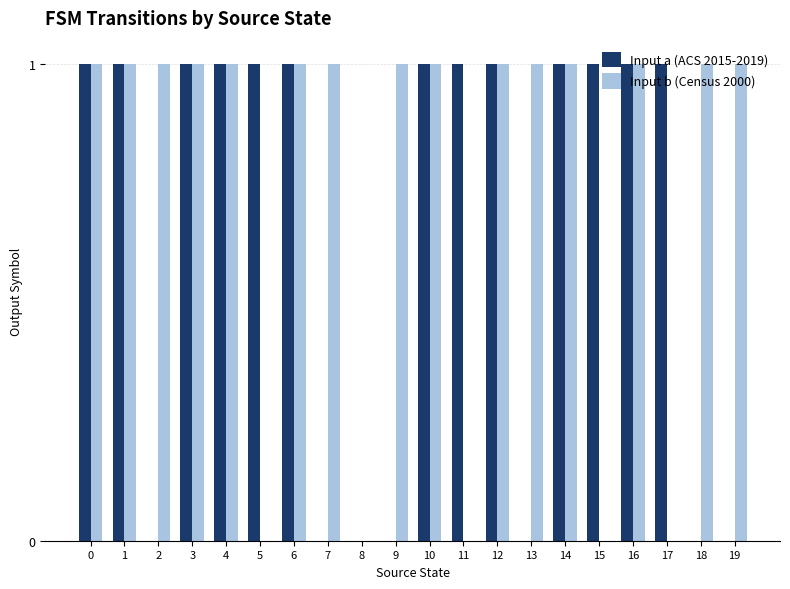

Reading left to right, extract all data points from this chart.

Input a (ACS 2015-2019): 0=1	1=1	2=0	3=1	4=1	5=1	6=1	7=0	8=0	9=0	10=1	11=1	12=1	13=0	14=1	15=1	16=1	17=1	18=0	19=0
Input b (Census 2000): 0=1	1=1	2=1	3=1	4=1	5=0	6=1	7=1	8=0	9=1	10=1	11=0	12=1	13=1	14=1	15=0	16=1	17=0	18=1	19=1